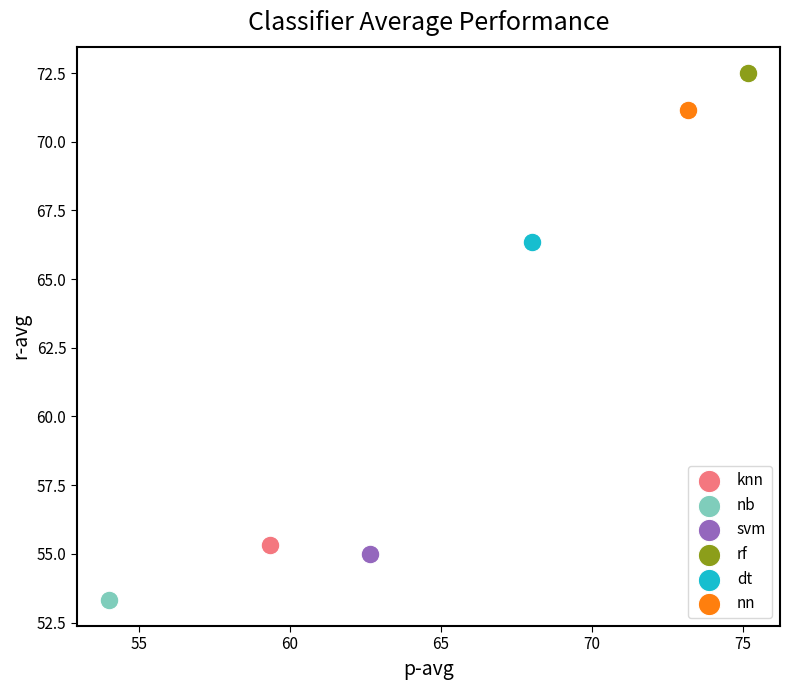

What are all the series names shown in the legend?

knn, nb, svm, rf, dt, nn